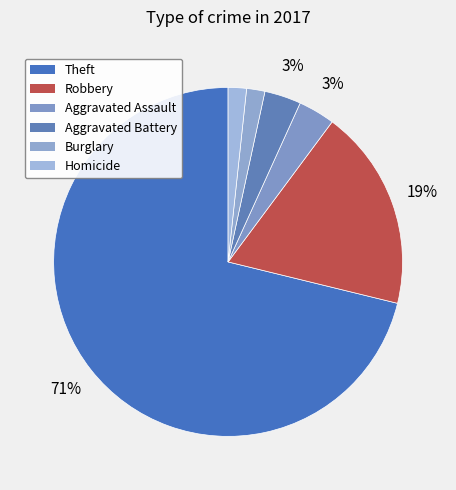

How many slices are in this pie chart?

6